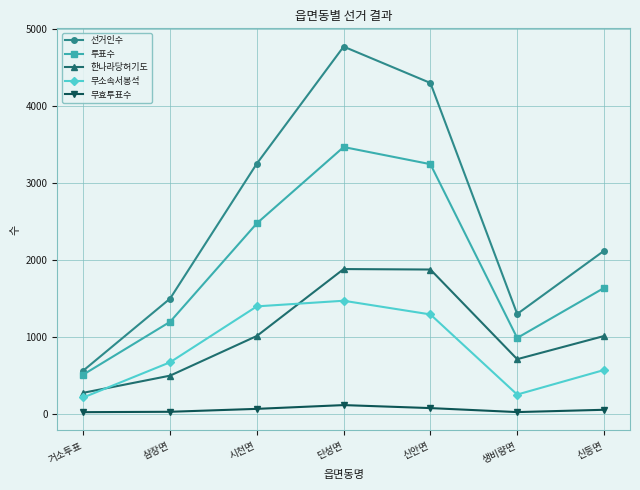

At which category is the sum across all series the highest?

단성면